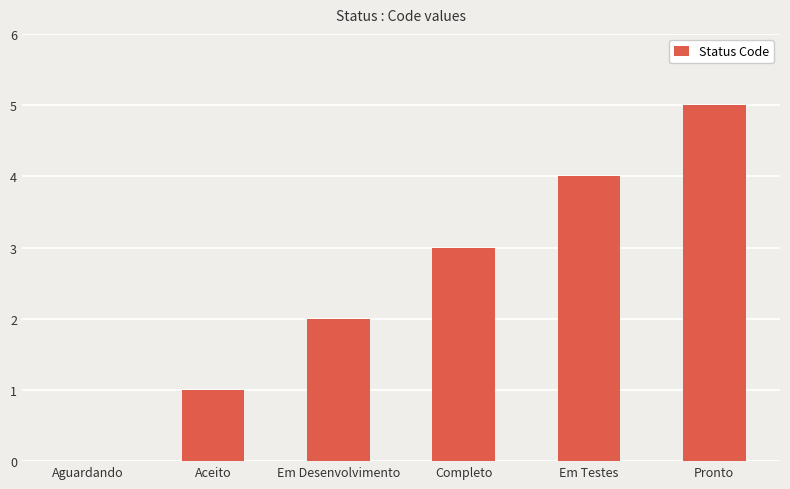

What is the sum of the values at Completo and Pronto?

8